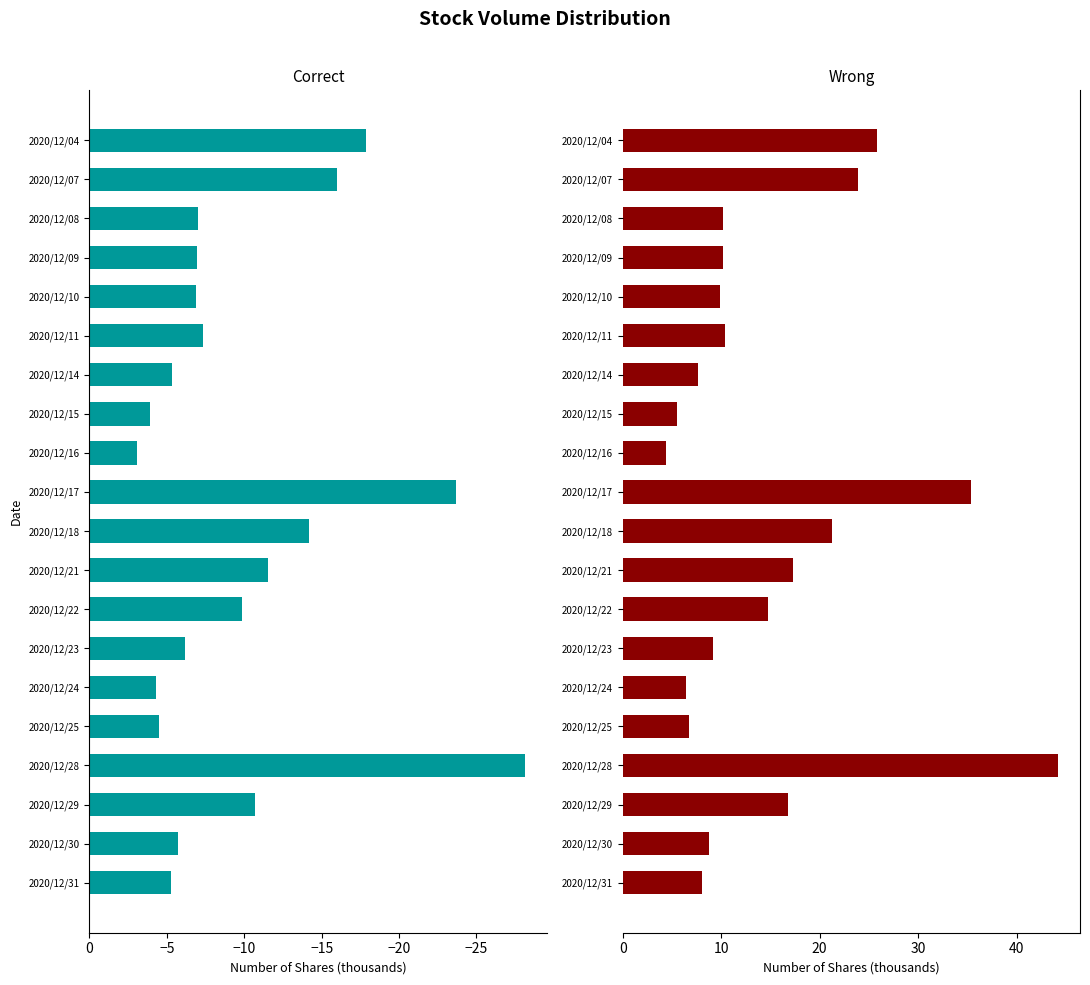

Does the chart contain stacked bars?

No